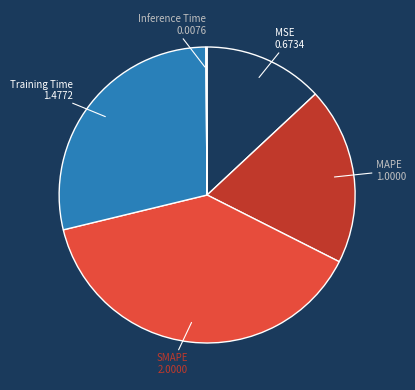

Is there a majority slice in this chart?

No